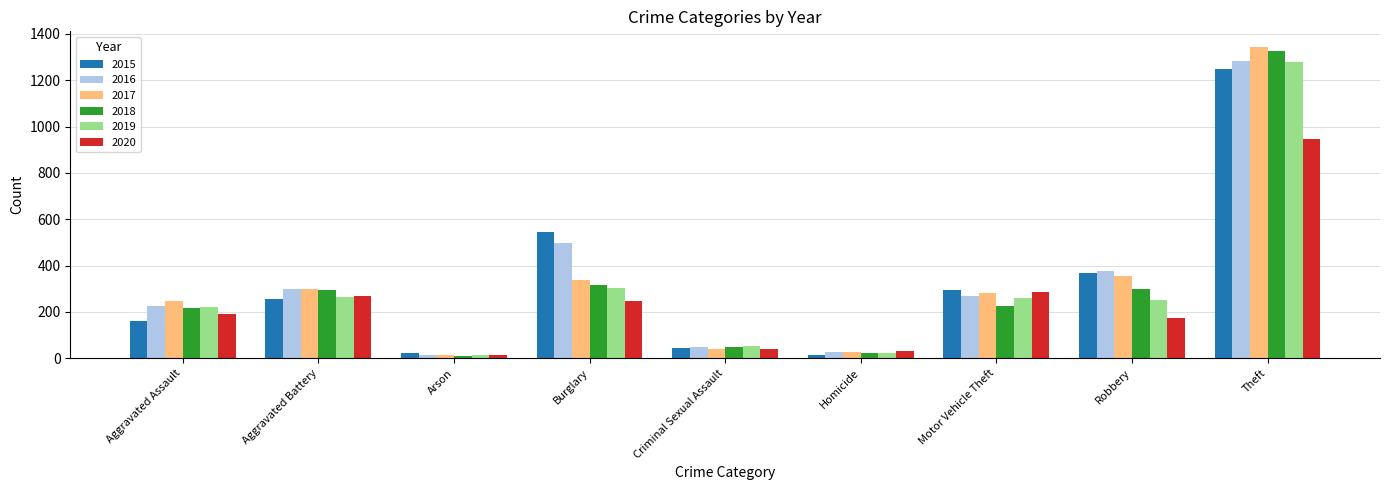

True or false: 2020 has a value of 40 at Criminal Sexual Assault.

True